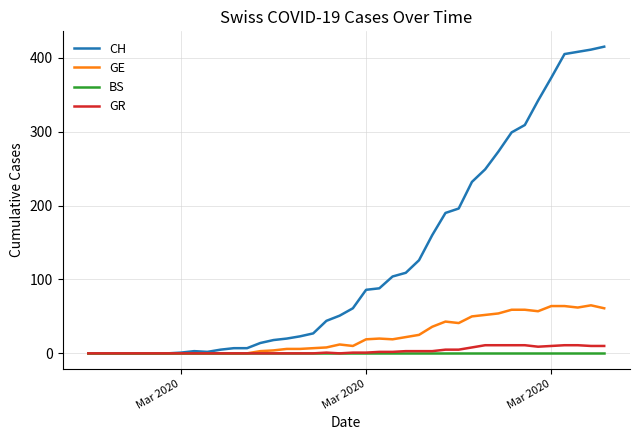

What is the greatest value displayed?

415